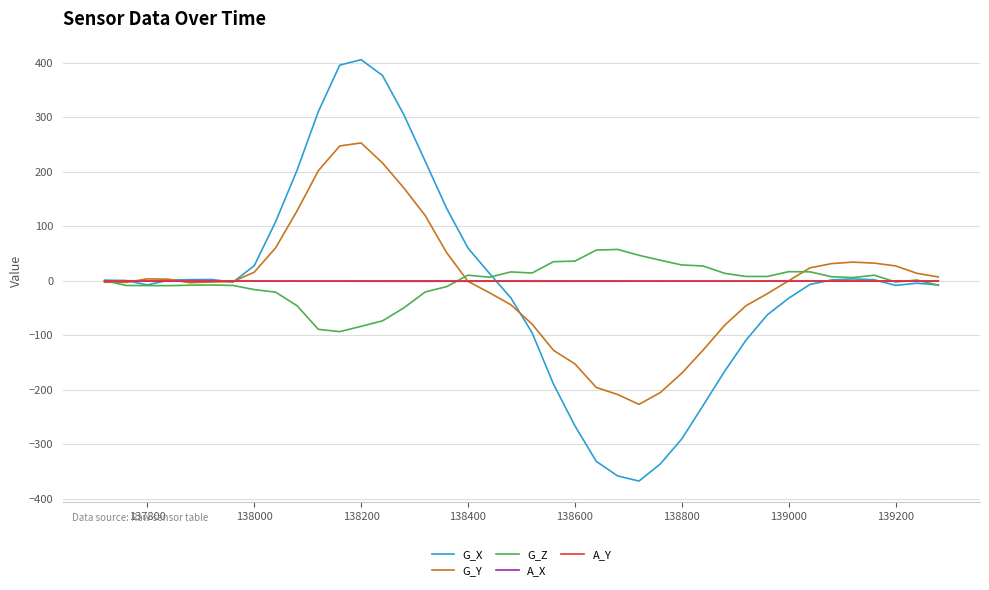

Which series has the widest spread of values?

G_X